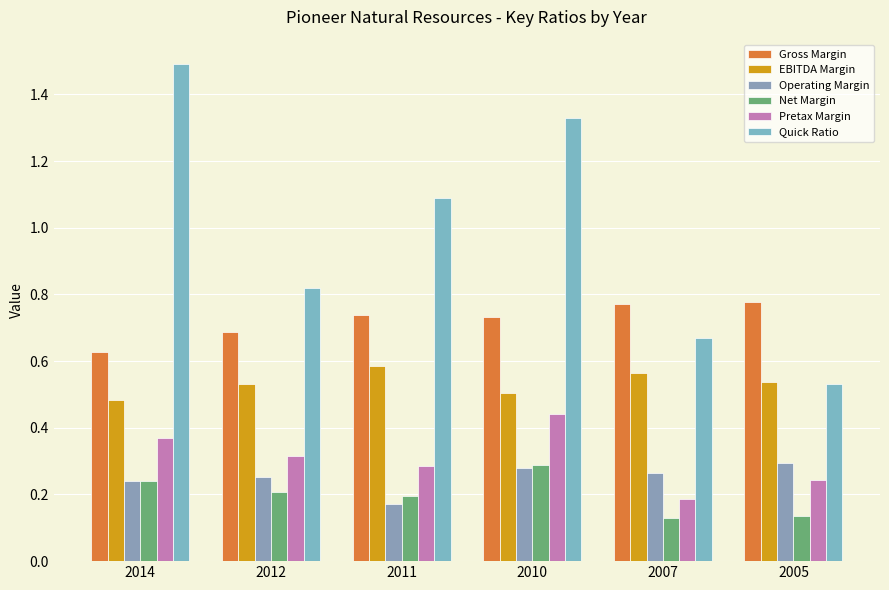

True or false: Pretax Margin has a value of 0.4 at 2014.

True